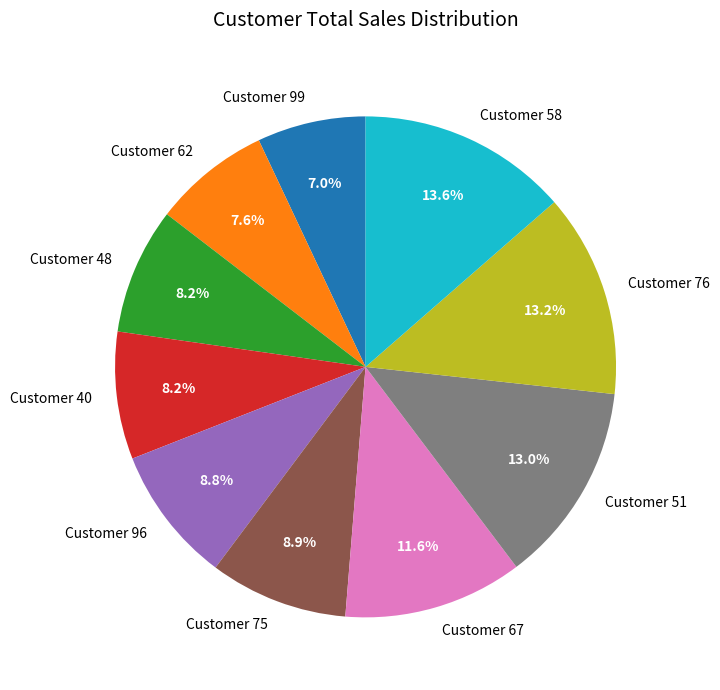

How many segments does this pie chart have?

10